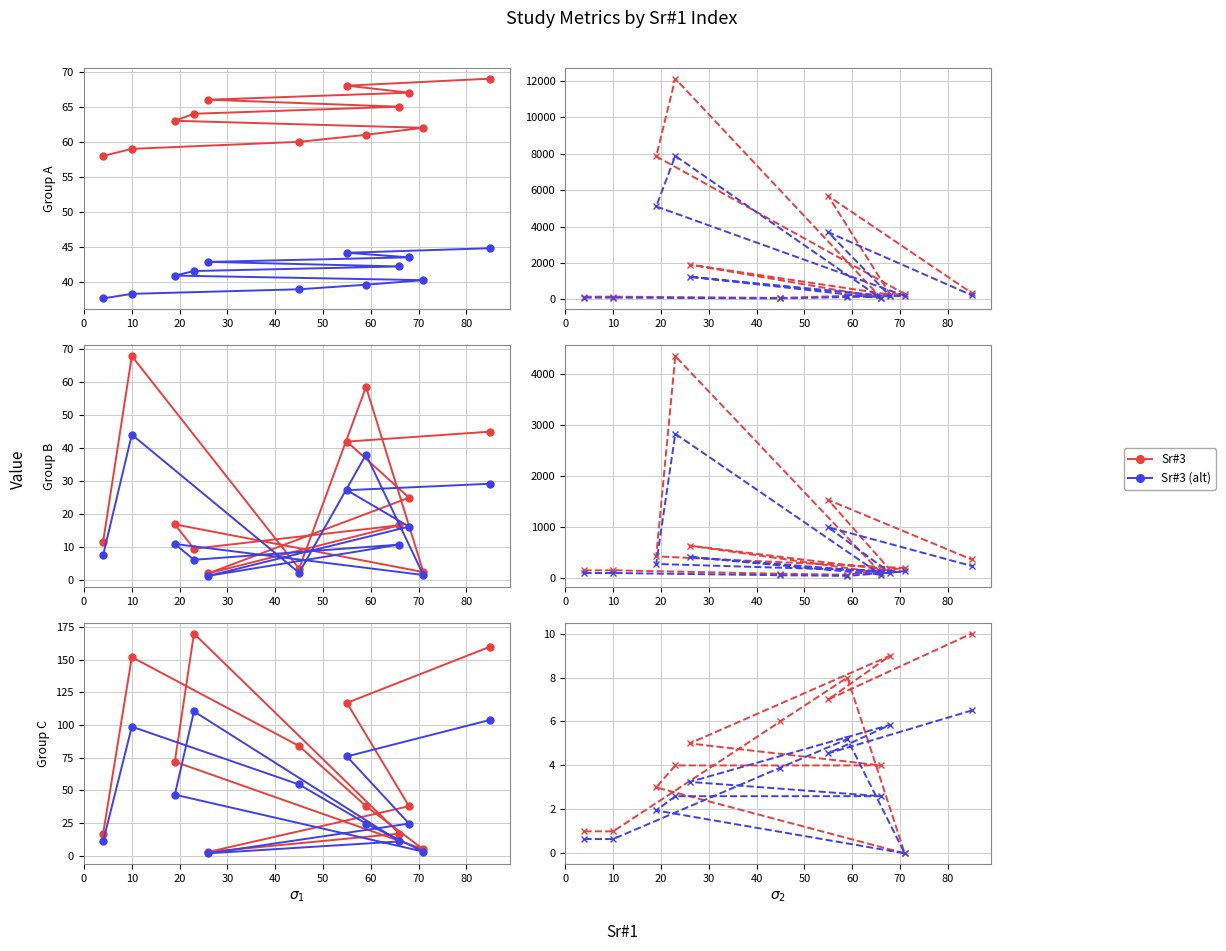

List the labels in order of Effect Size value, largest first.

10, 59, 85, 55, 68, 19, 66, 4, 23, 45, 71, 26